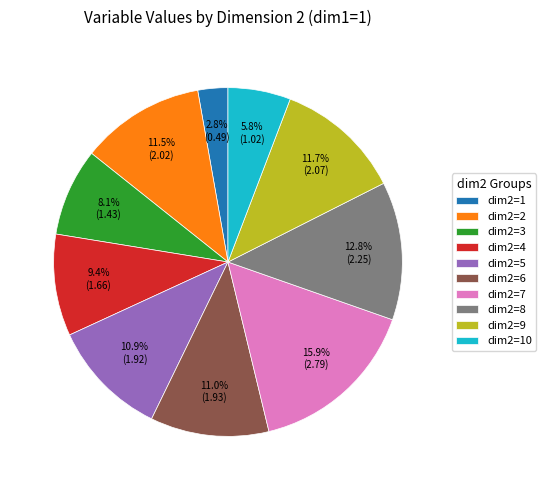

What percentage is NOT represented by dim2=8?

87.2%